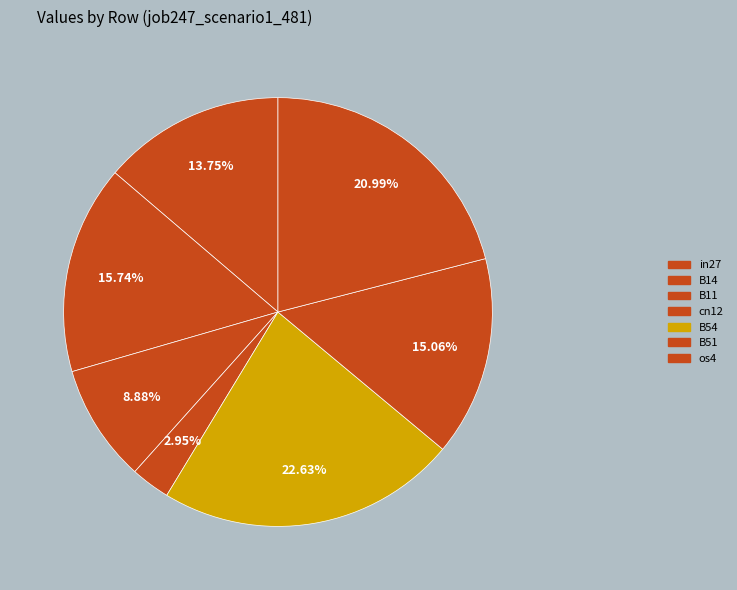

How many segments does this pie chart have?

7